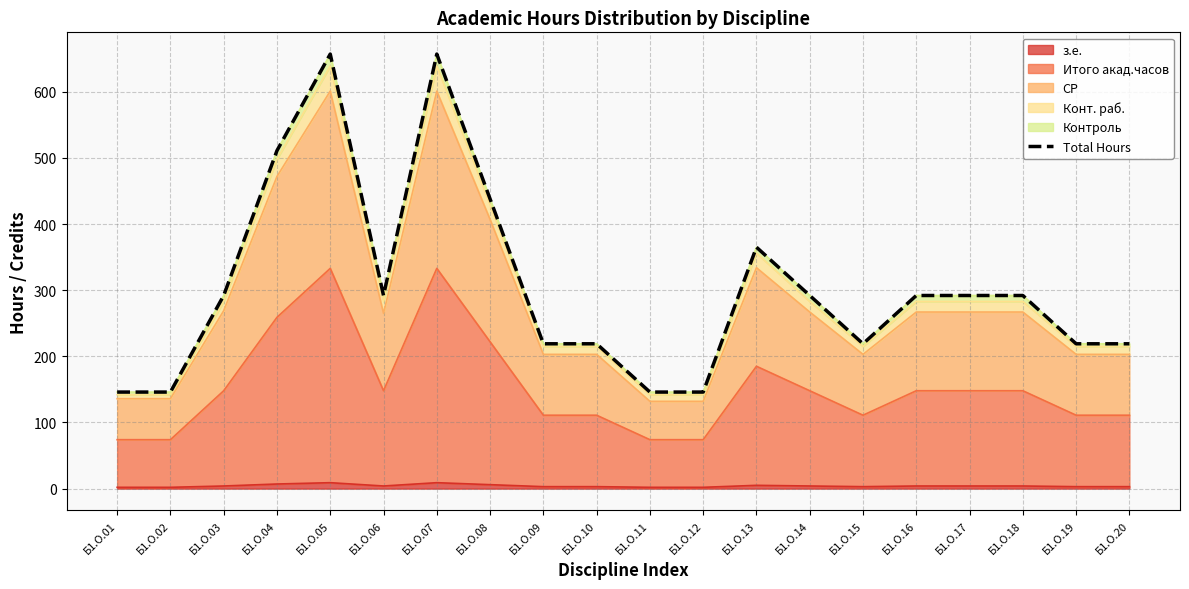

True or false: the data shows 219 at Б1.О.19.

True